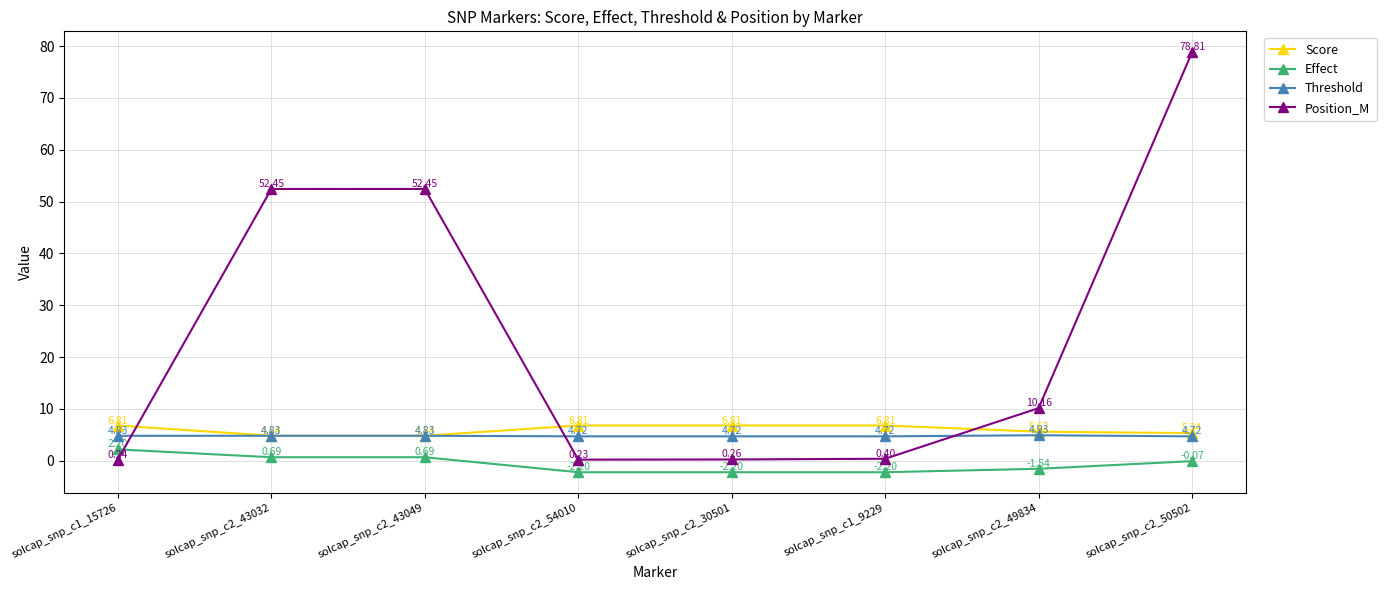

What is the label of the 5th point from the left?

solcap_snp_c2_30501